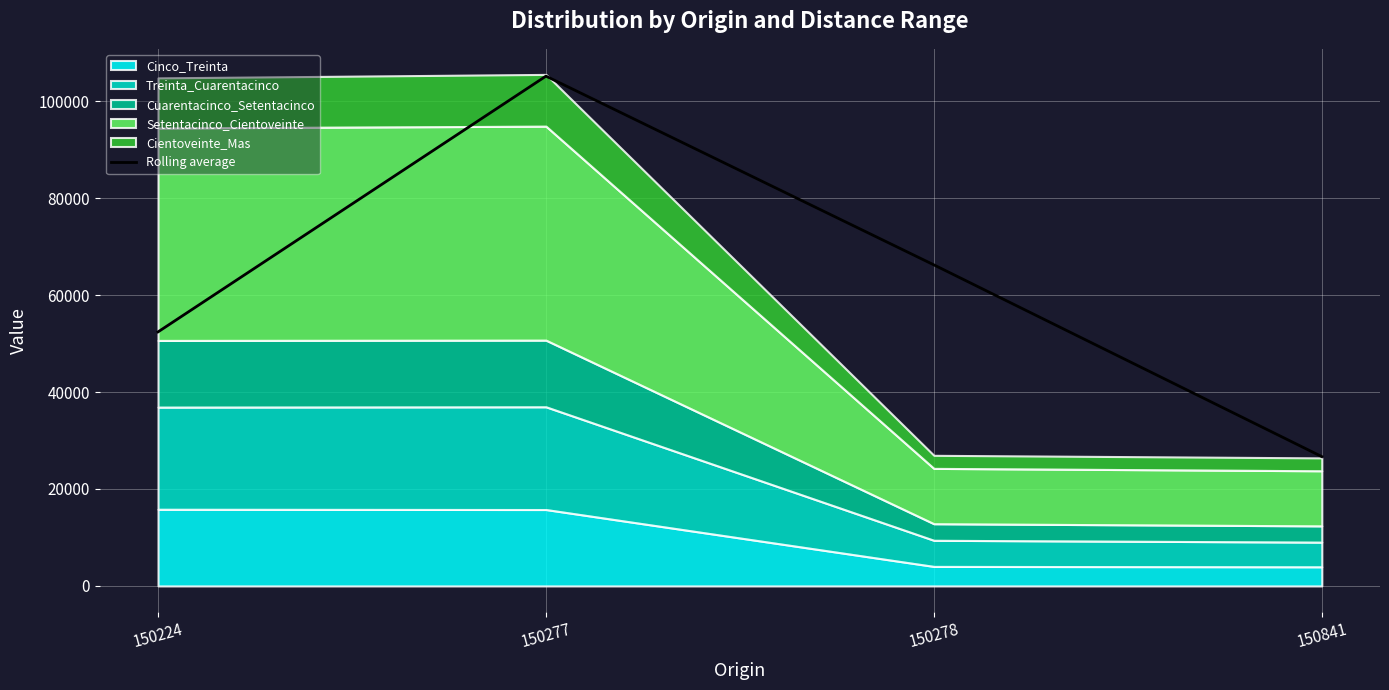

Reading left to right, what are all the values shown in this chart?

150224=52411.5	150277=105179.0	150278=66241.5	150841=26683.5